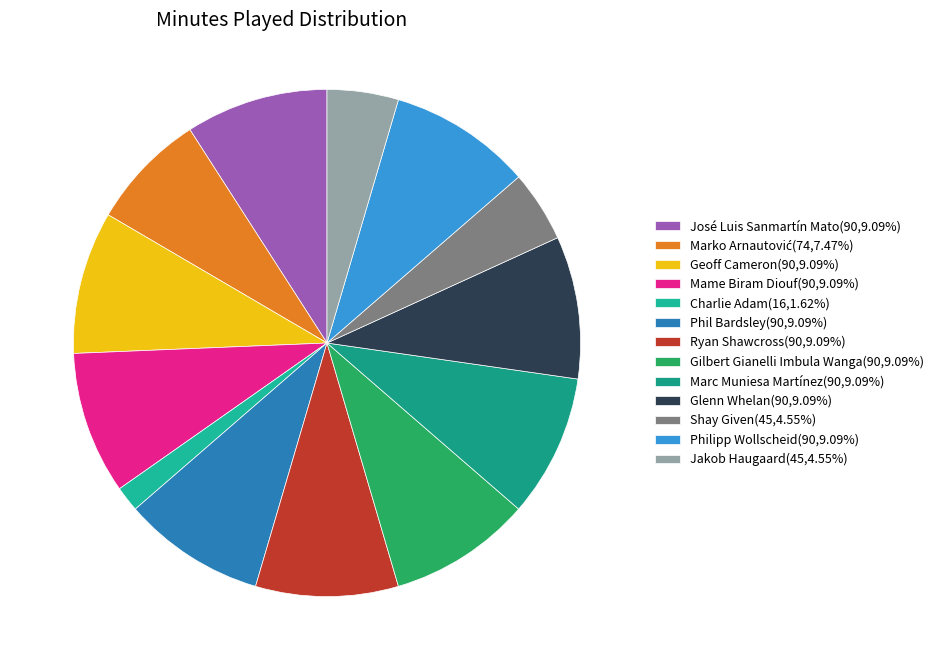

To the nearest percent, what portion does Jakob Haugaard represent?

5%